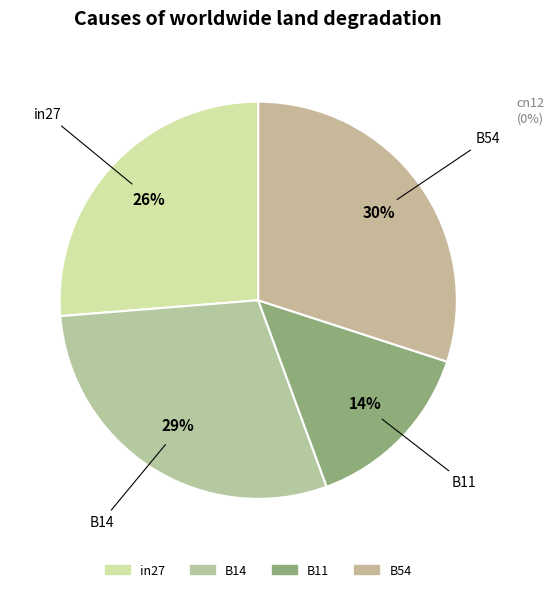

Does any single category account for the majority?

No